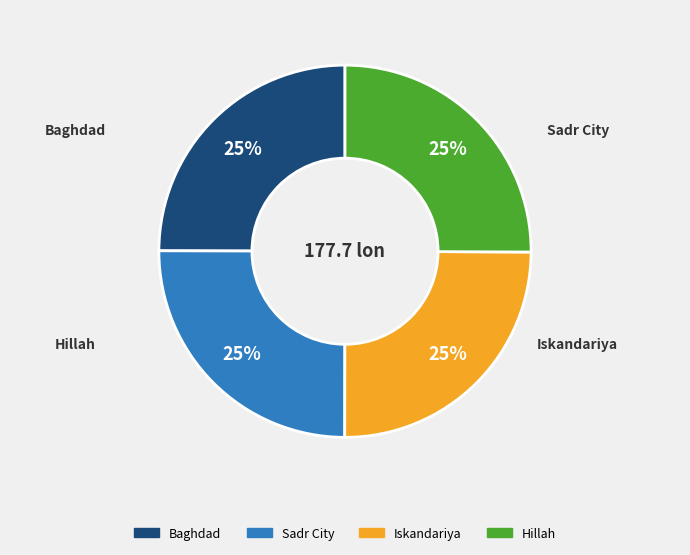

What is the ratio of the value at Baghdad to the value at Hillah?

1.0